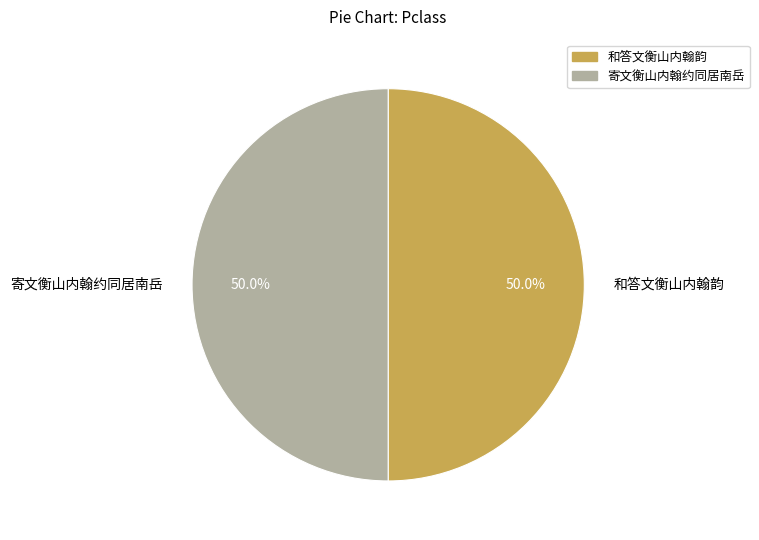

To the nearest percent, what is the combined percentage of 寄文衡山内翰约同居南岳 and 和答文衡山内翰韵?

100%